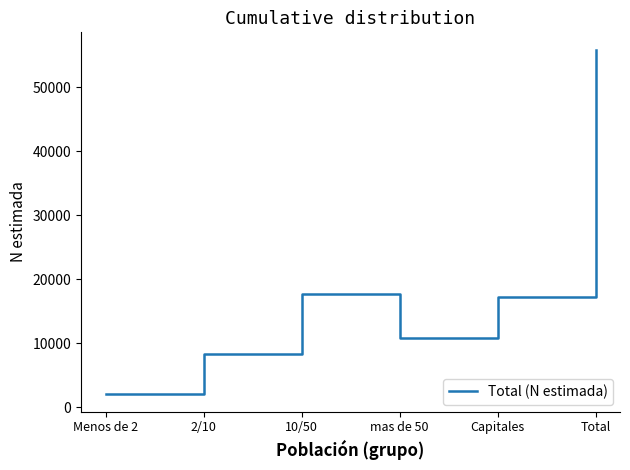

Where is the first local minimum?

mas de 50